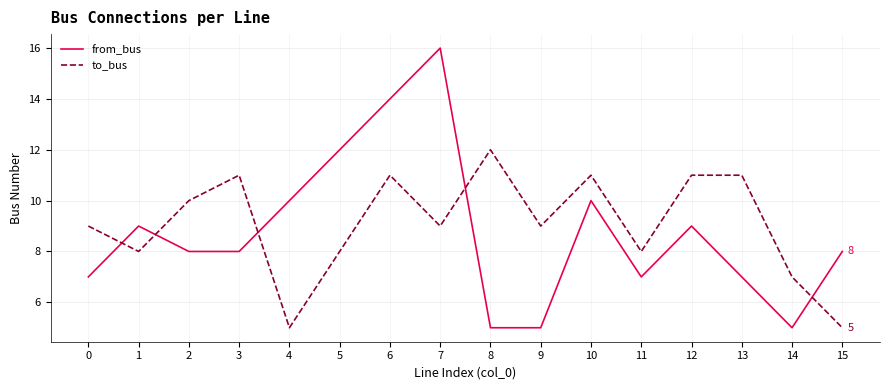

Count the number of data series in this chart.

2